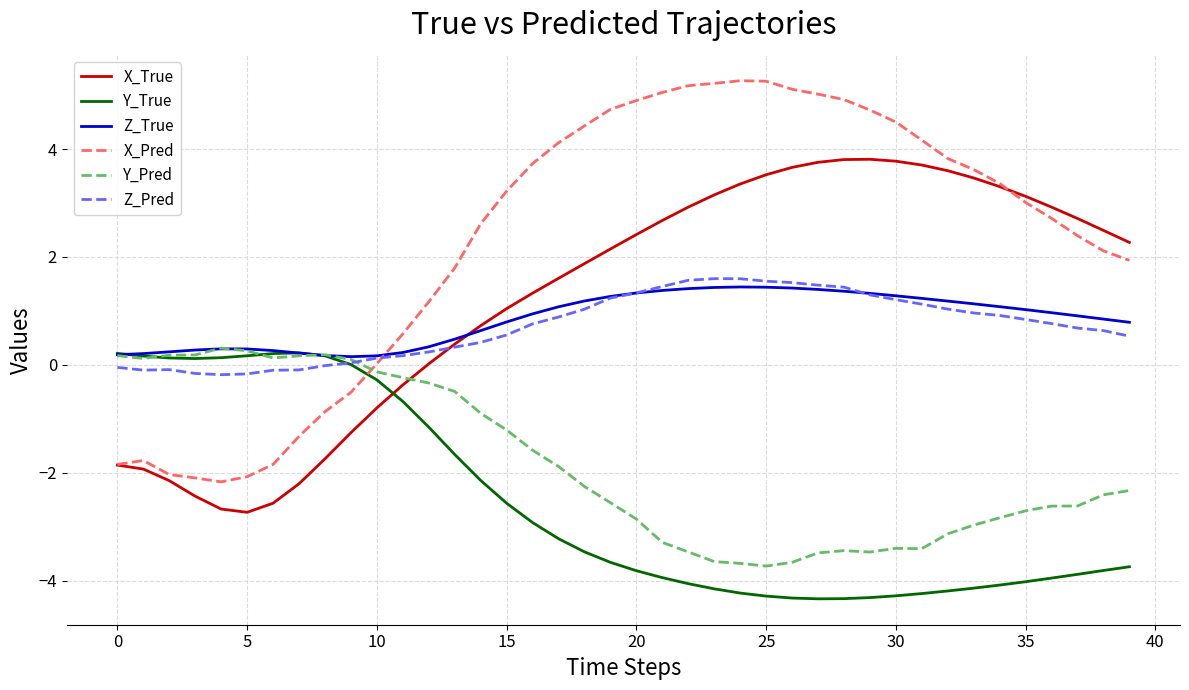

What is the difference between the second highest and minimum values in the Z_Pred series?

1.8